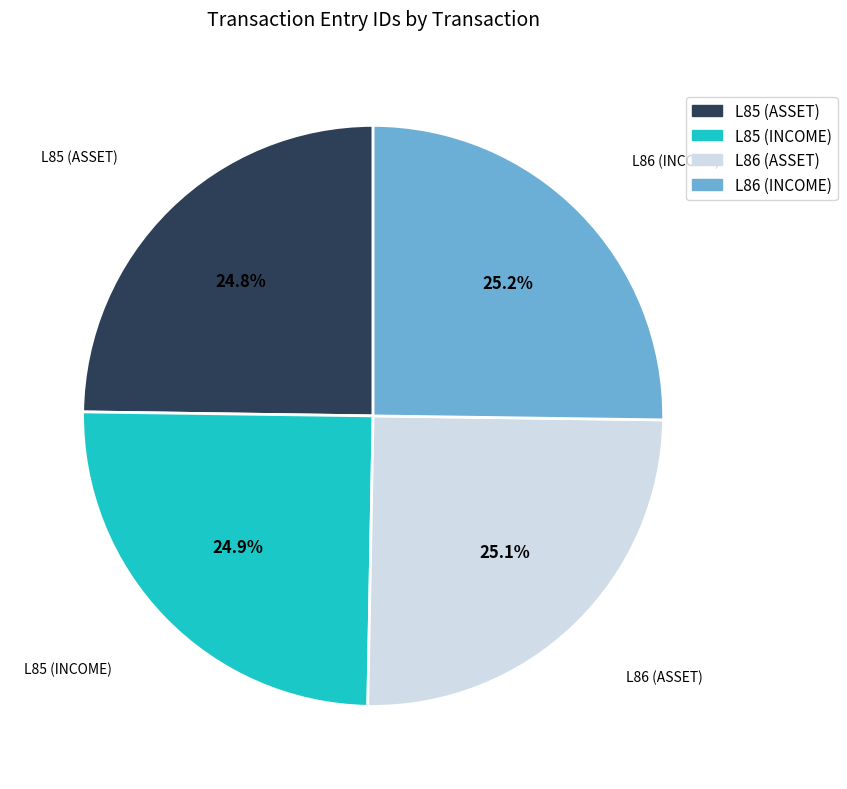

How many segments does this pie chart have?

4